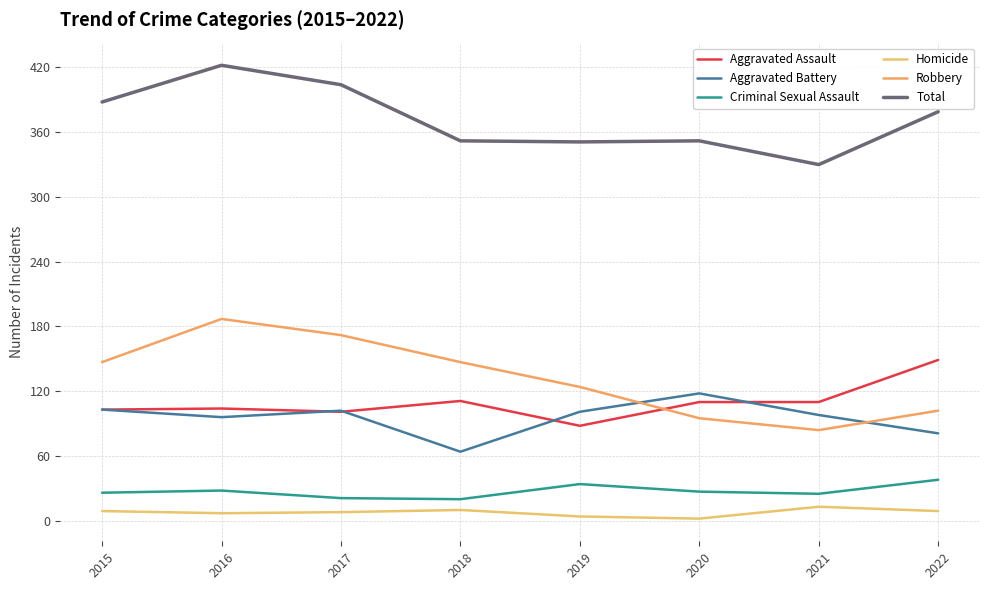

What is the highest value of the Homicide series?

13